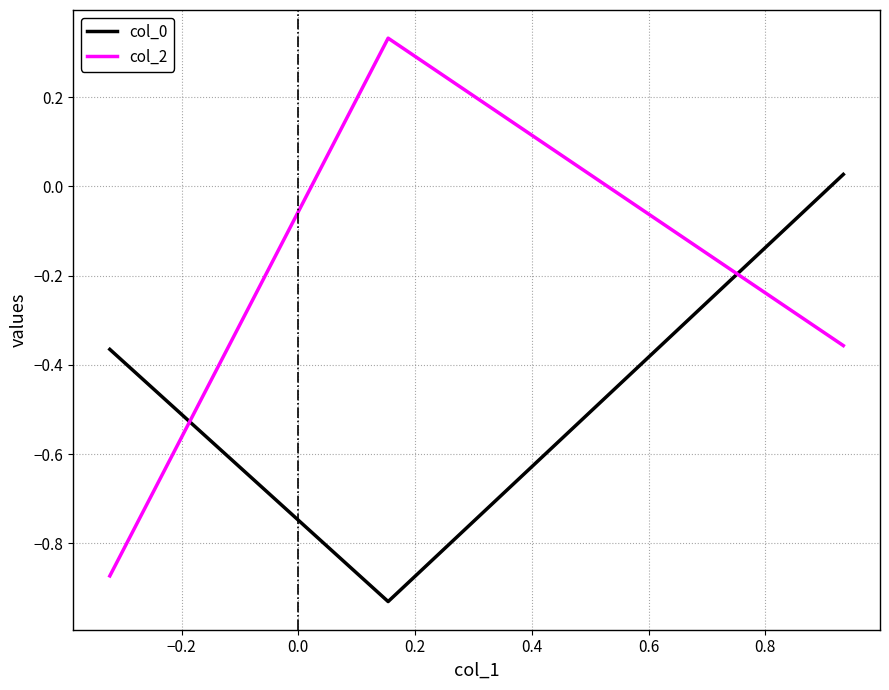

What is the difference between the maximum and minimum values in the col_2 series?

1.2